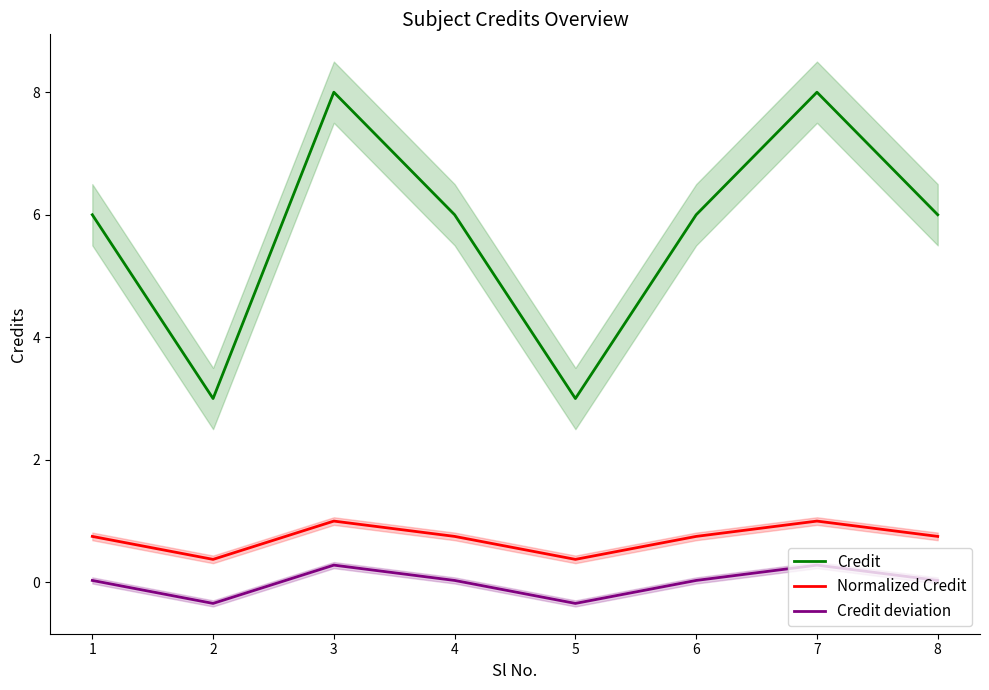

True or false: Credit has more than 0 points higher than both neighbors.

True